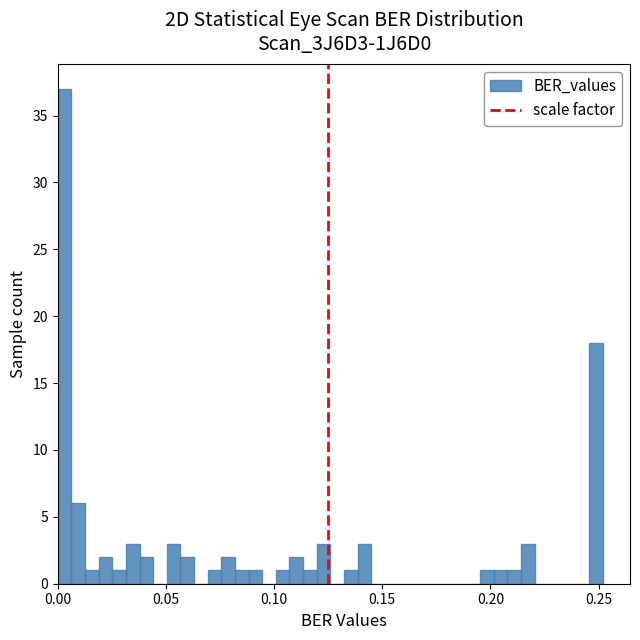

Read against the x-axis, roughly where is the centre of the tallest bar?

0.005